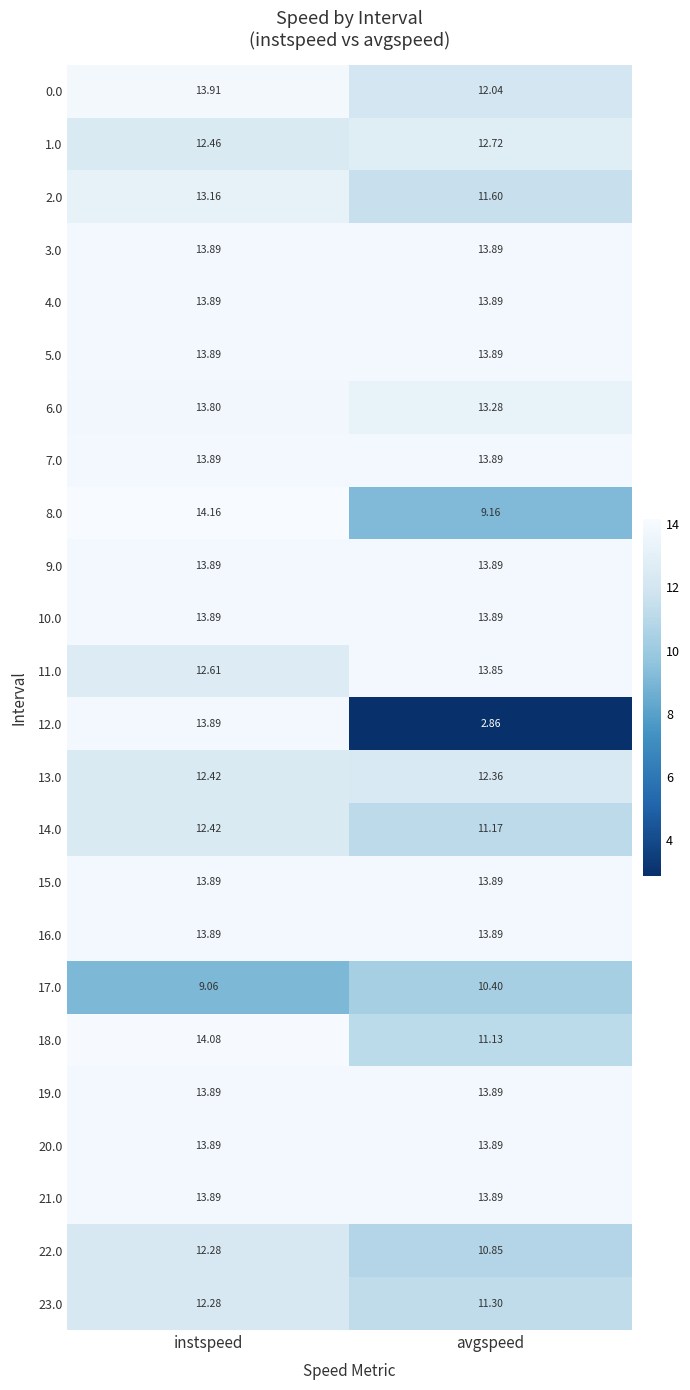

What is the spread (max minus min) of values at avgspeed?

11.0